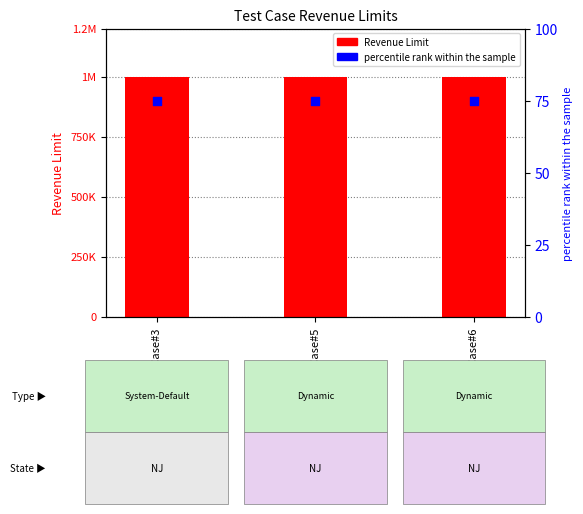

At how many categories does at least one series exceed 259569?

3